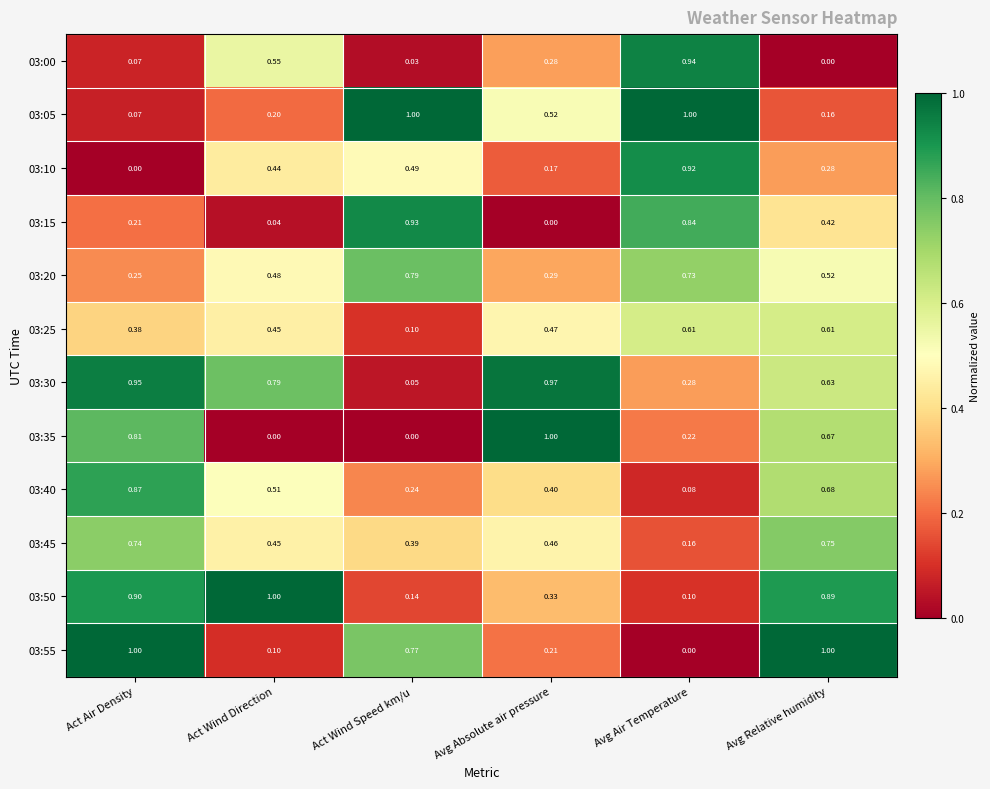

Which category has the lowest value in the 03:00 series?

Avg Relative humidity